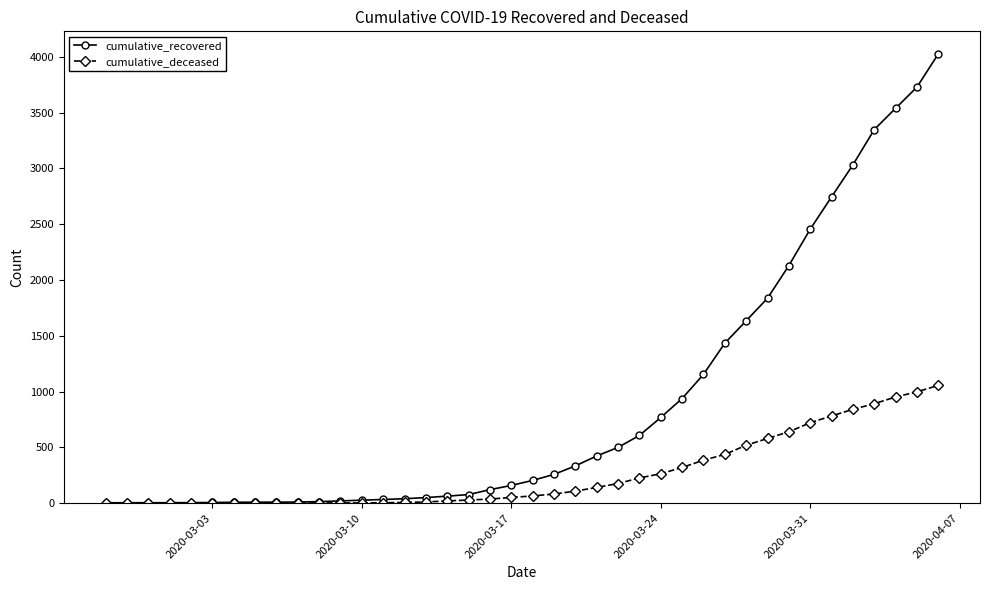

What is the average value of the cumulative_recovered series?

894